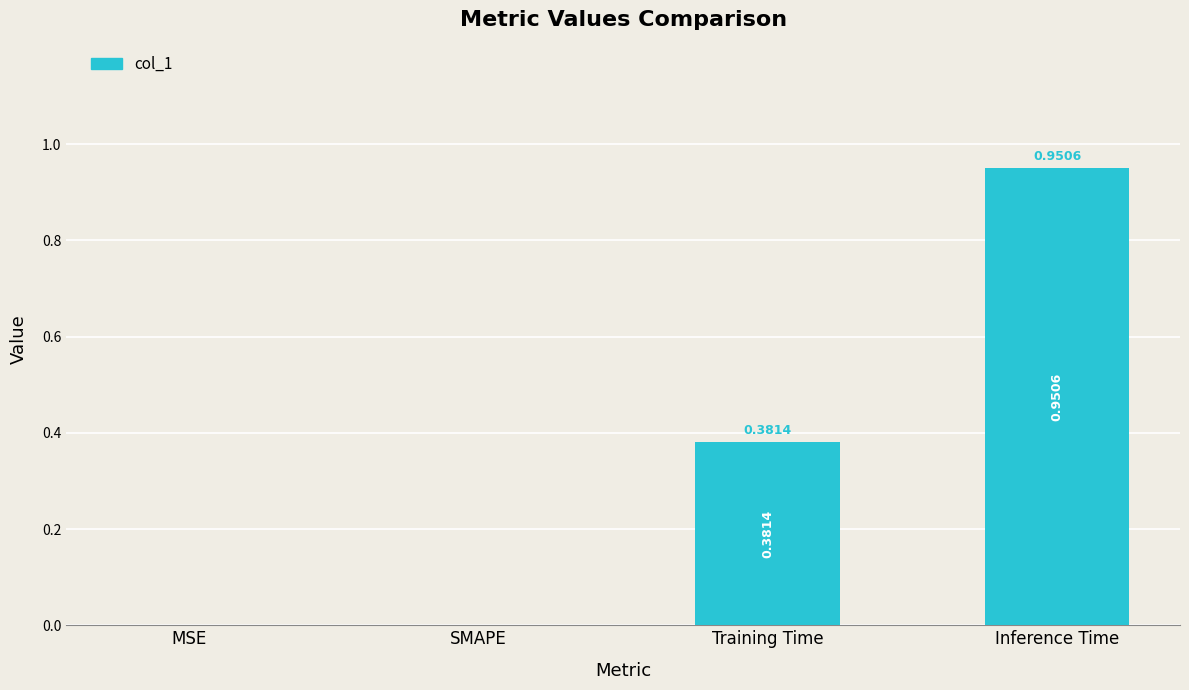

How many series are shown in this chart?

1